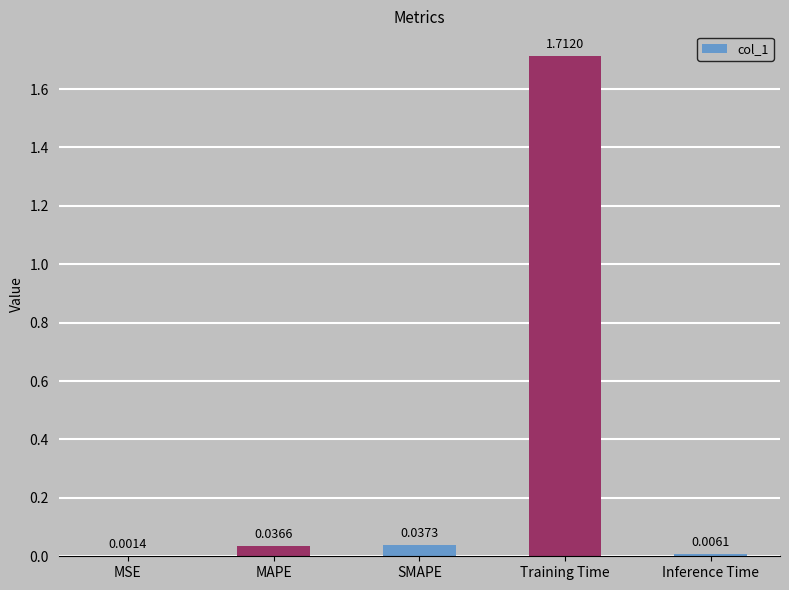

Where is the data nearest to the value 0?

MSE